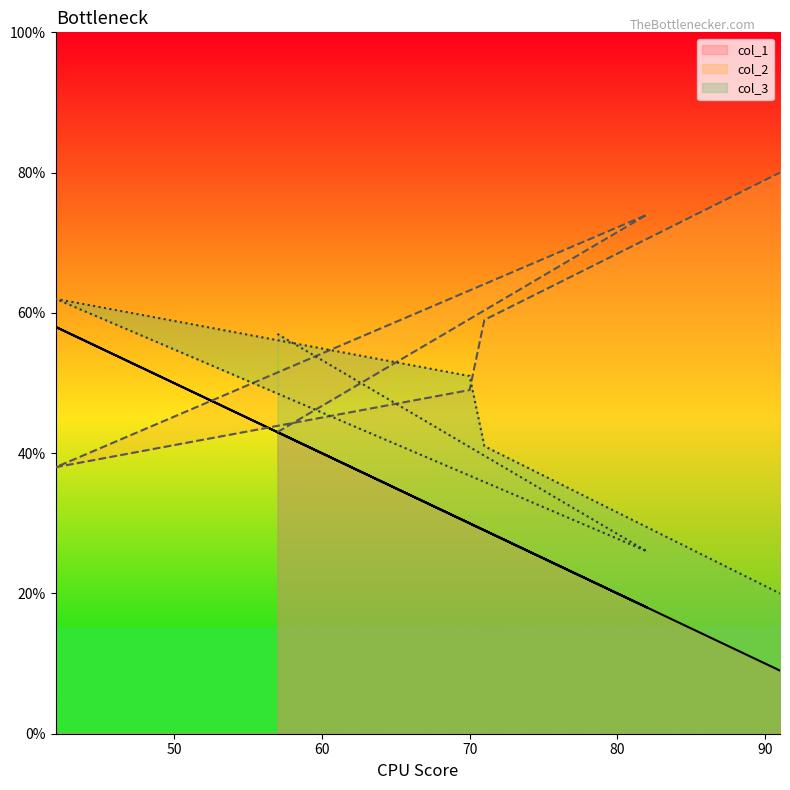

Where does the col_2 series first go above 59?

82